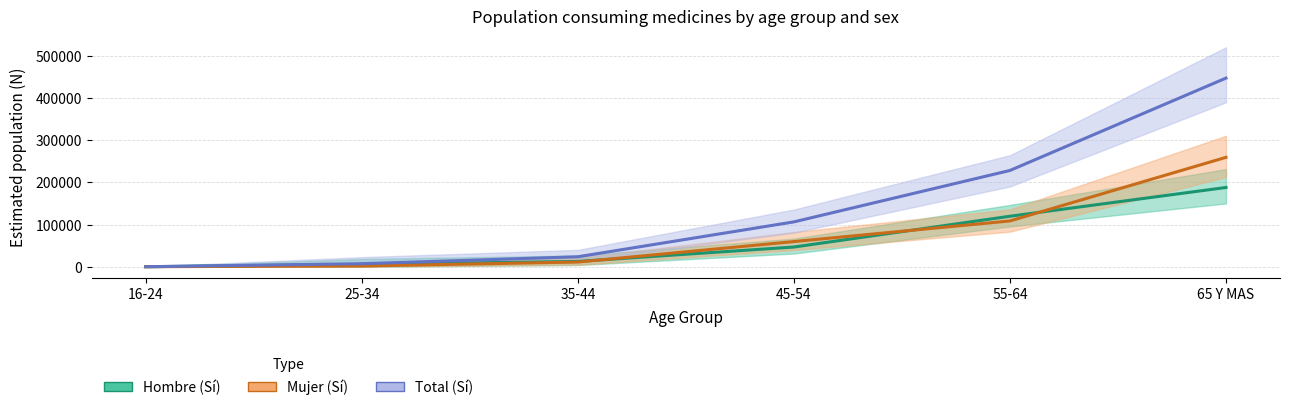

Is it true that Hombre (Sí) equals 119781 at 55-64?

True